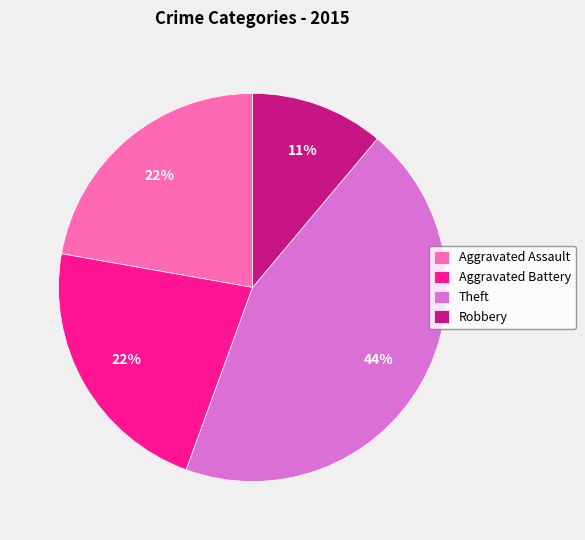

To the nearest percent, what is the difference between the largest and smallest slice percentages?

33%